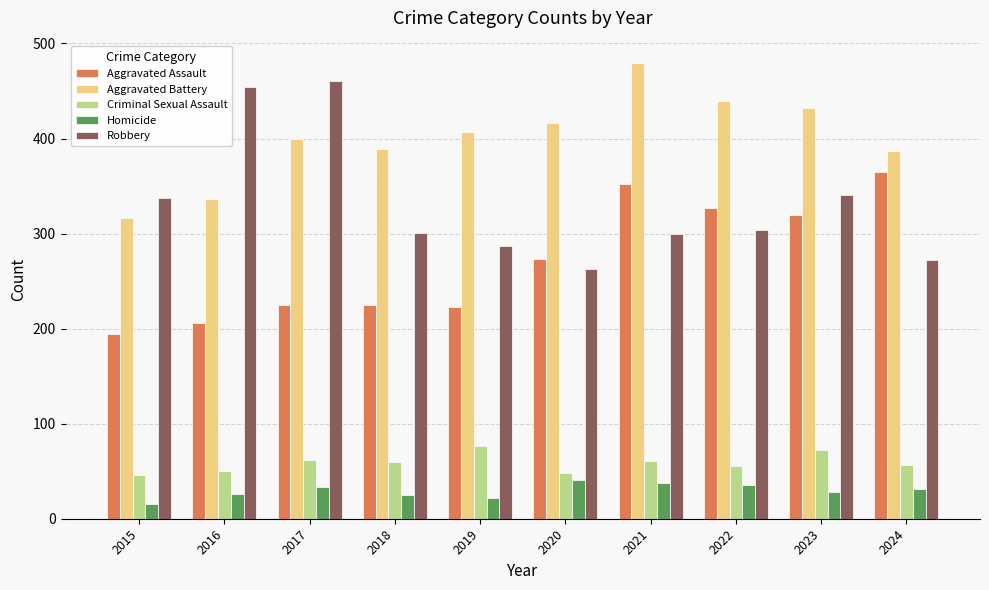

How many data points does each series have?

10